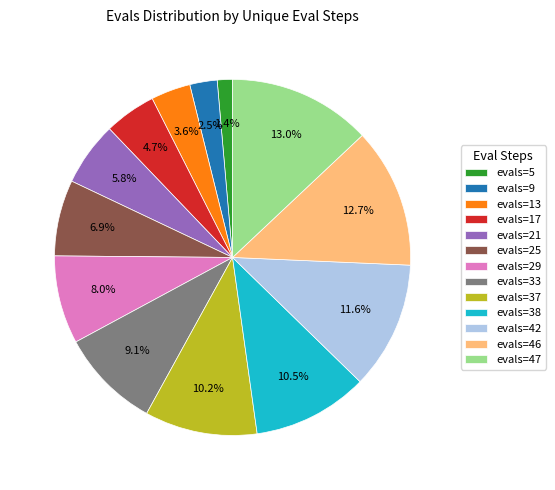

The evals=46 slice represents 2% of the pie. True or false?

False